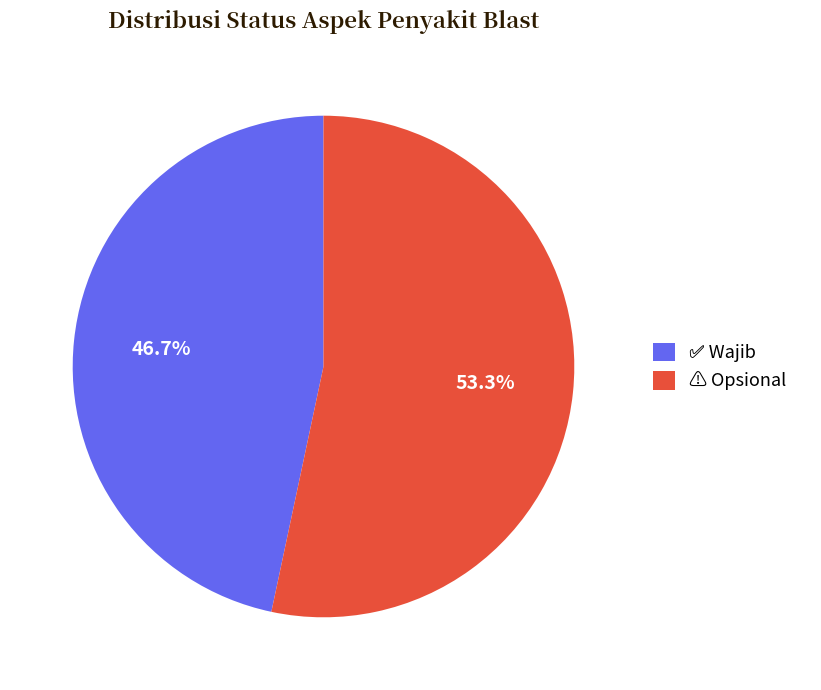

Is there any slice that represents more than half of the pie?

Yes